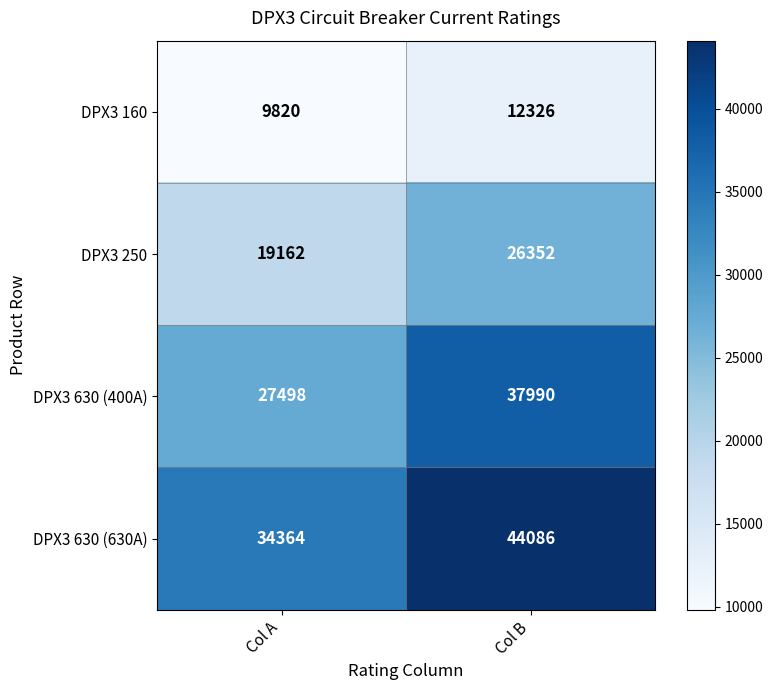

What is the total value across all series at Col A?

90844